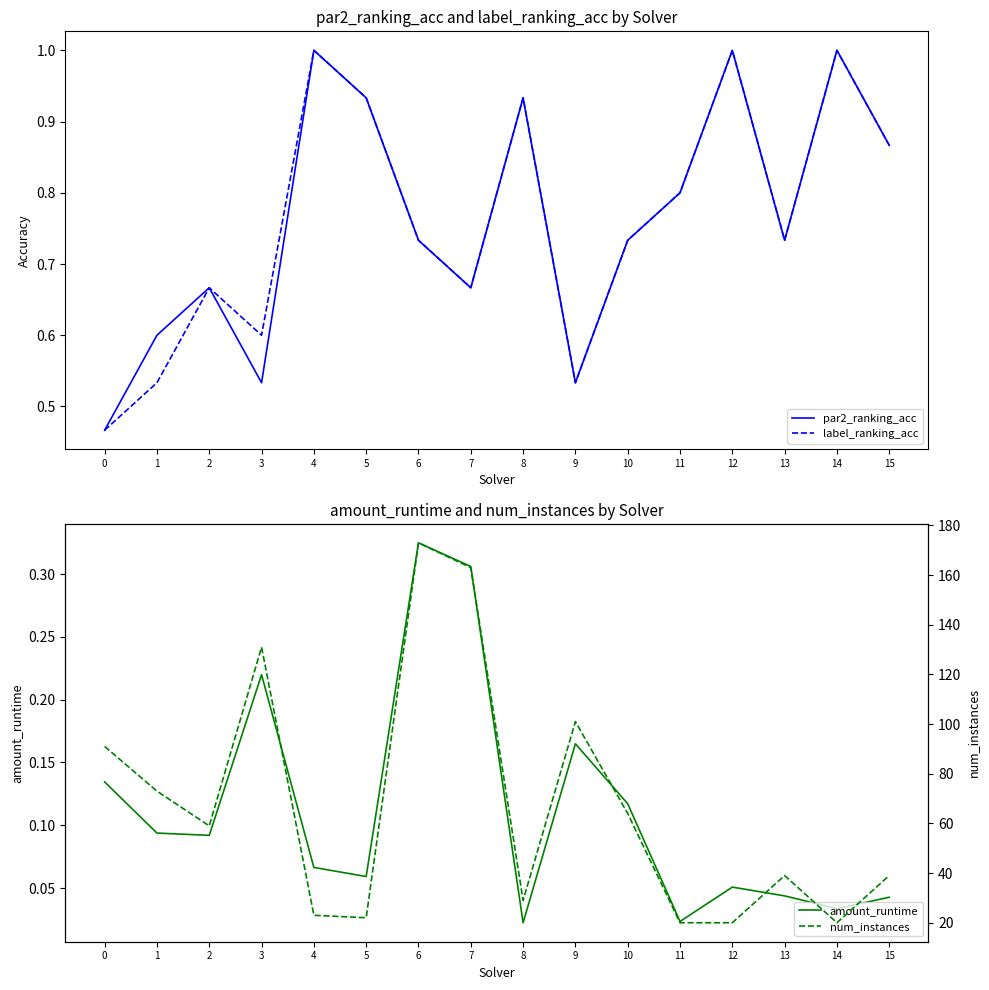

How many data points does each series have?

16